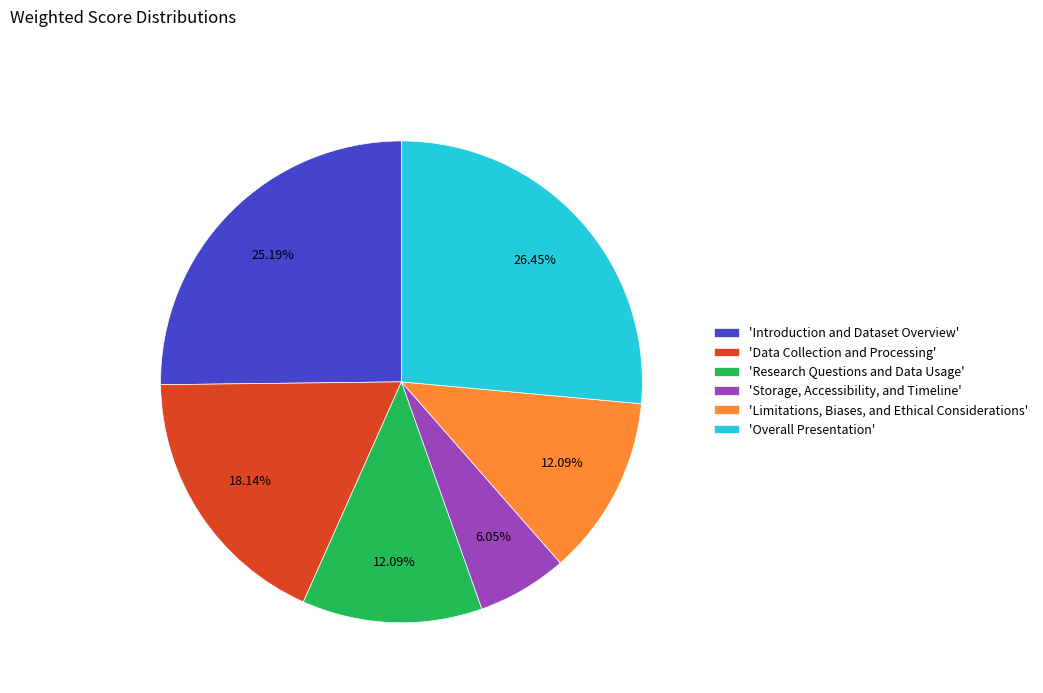

Which category has the smallest portion of the pie?

'Storage, Accessibility, and Timeline'